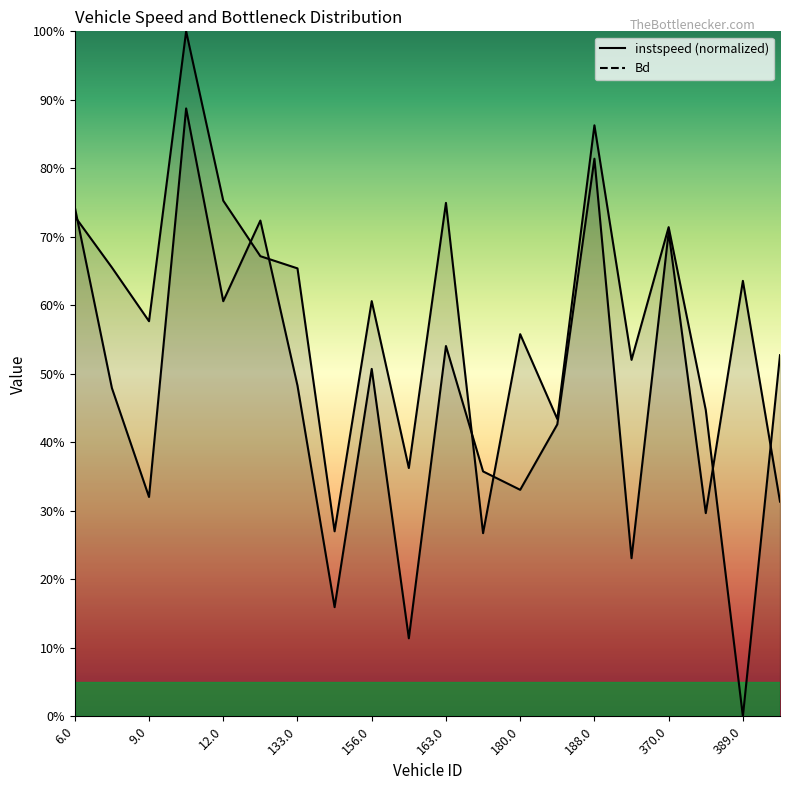

What is the total value across all series at 160.0?

0.5